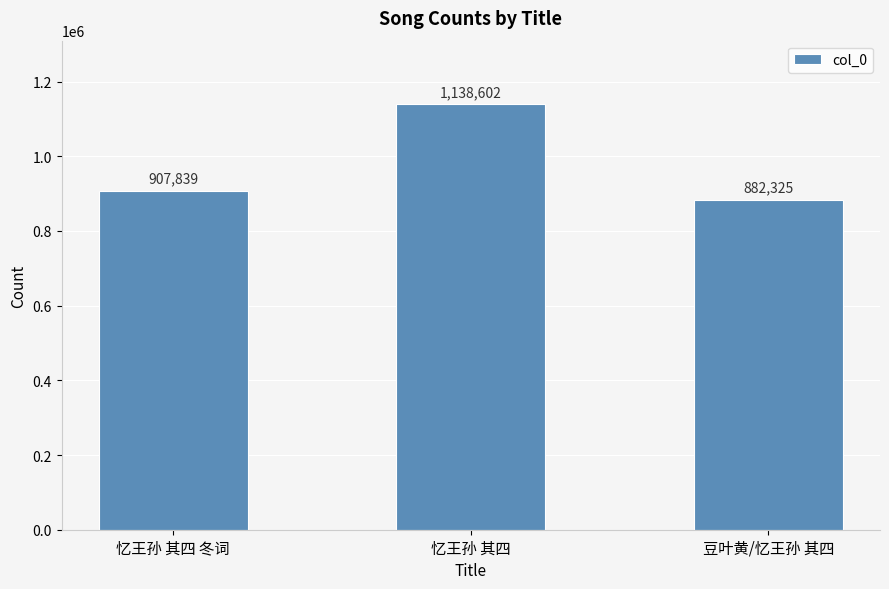

What is the change in value from 忆王孙 其四 冬词 to 豆叶黄/忆王孙 其四?

-25514